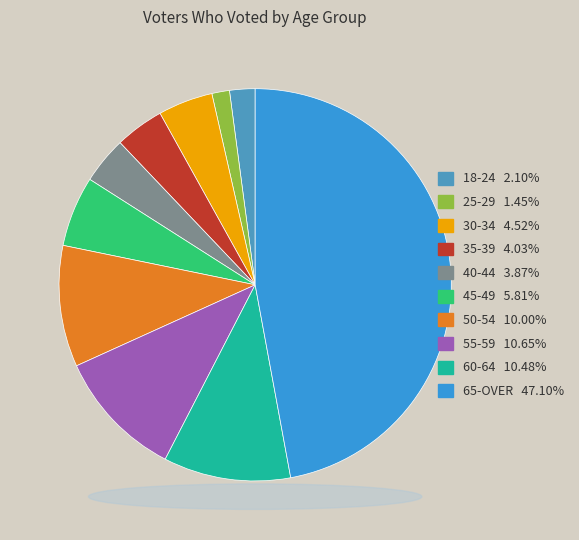

What percentage is the 45-49 slice, to the nearest percent?

6%